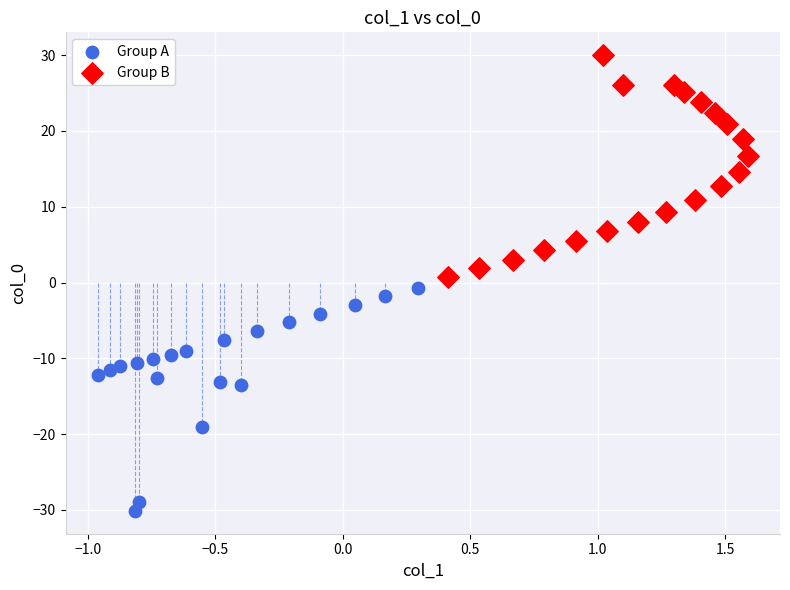

Which series contains the lowest Y value?

Group A